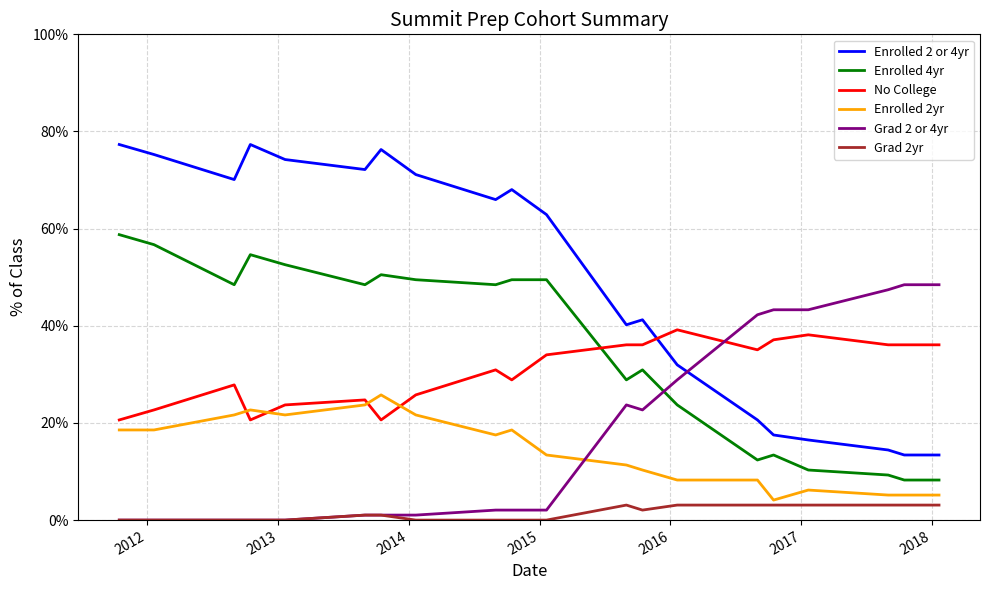

What is the label of the 19th point from the right?

2012